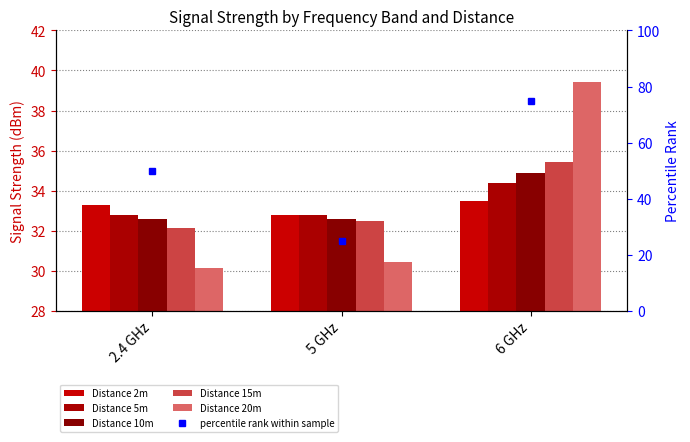

List the series in order of their peak value, highest first.

Distance 20m, Distance 15m, Distance 10m, Distance 5m, Distance 2m